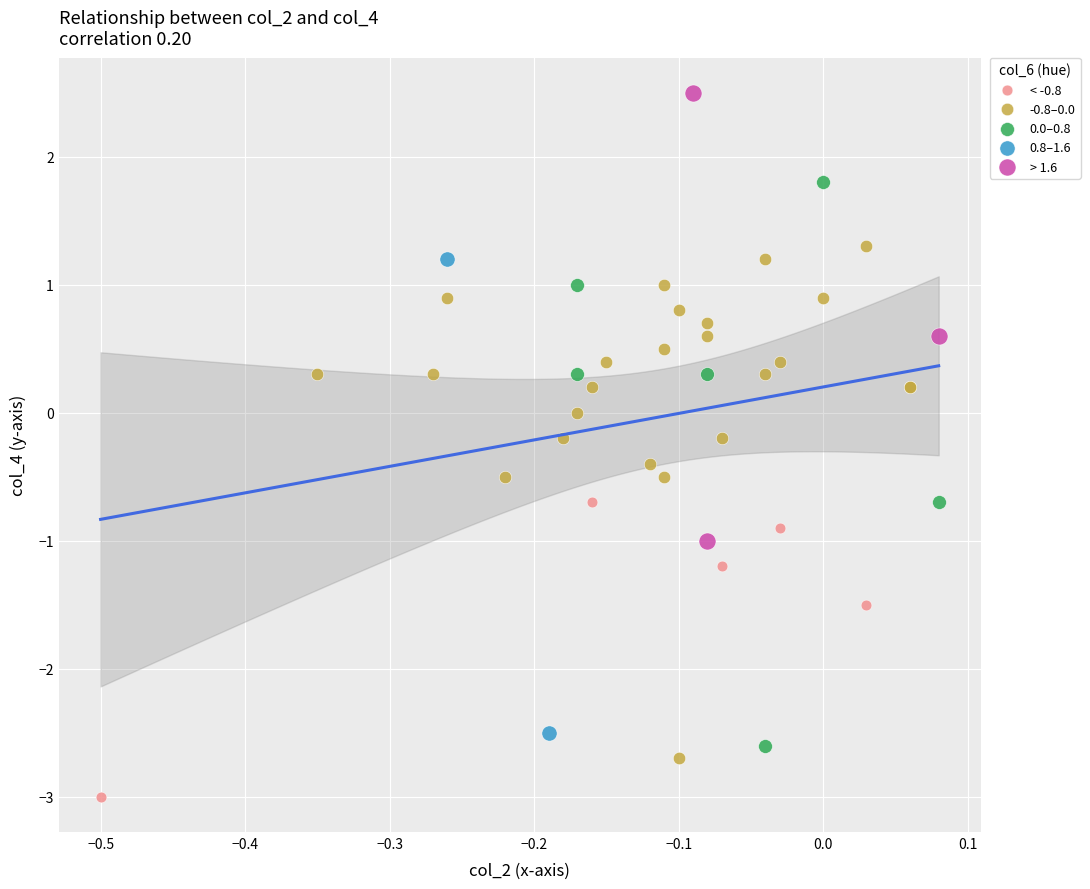

Which series has the widest spread of Y values?

0.0–0.8